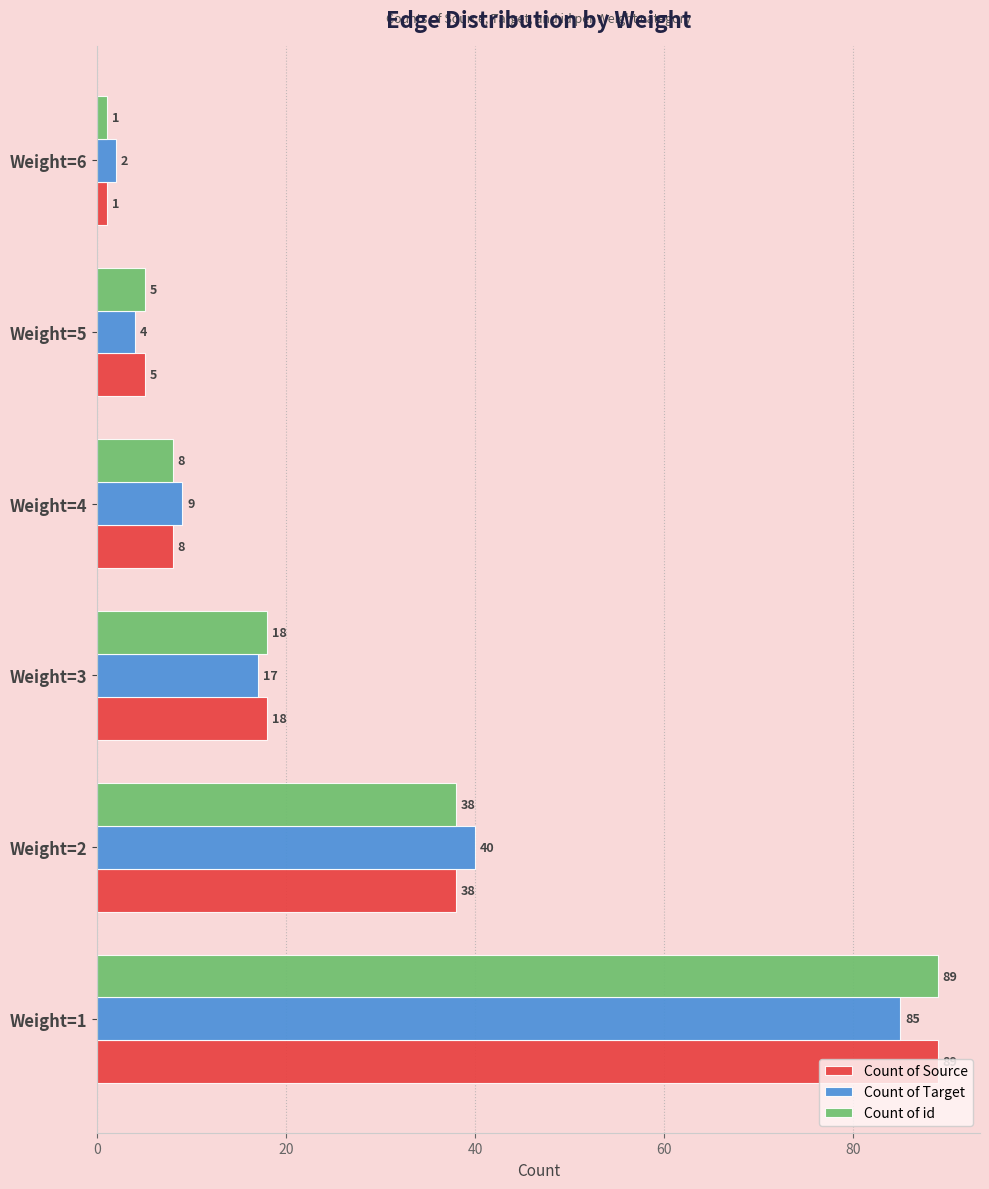

The Count of Target series shows 17 at Weight=3. True or false?

True